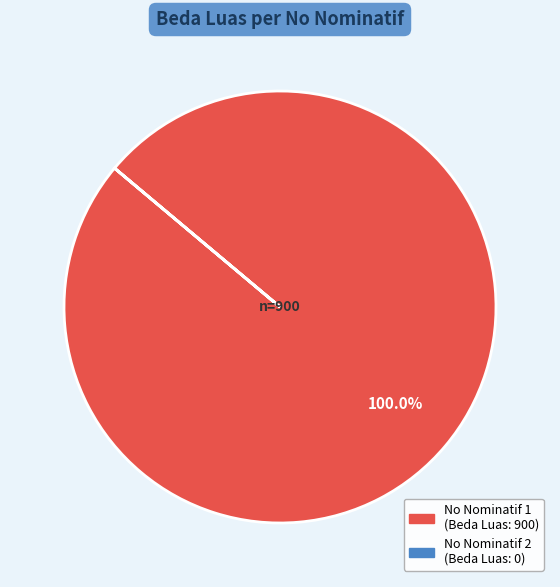

Is there a majority slice in this chart?

Yes